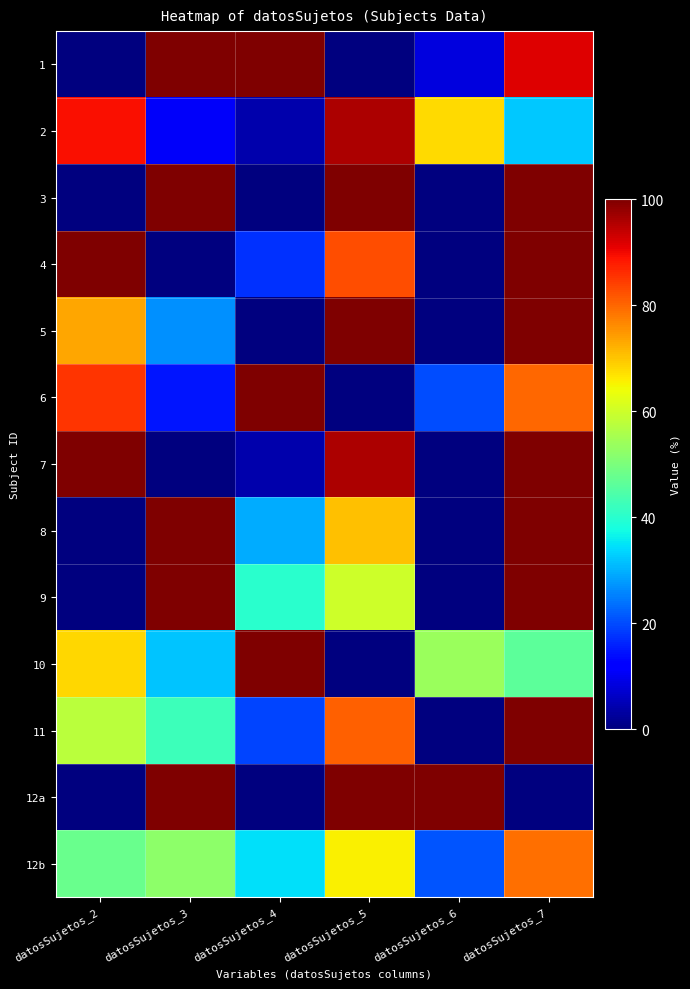

At which category is the sum across all series the highest?

datosSujetos_7